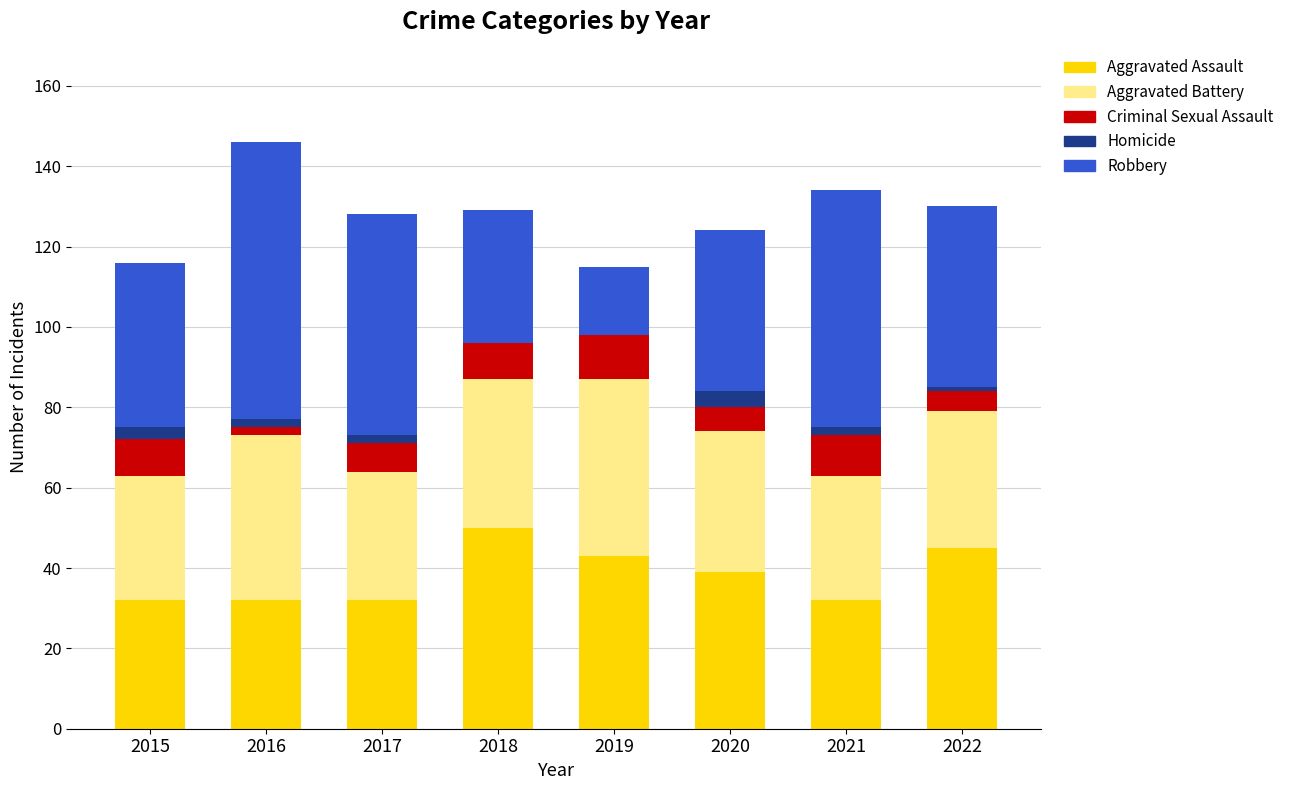

What is the total value across all series at 2018?

129